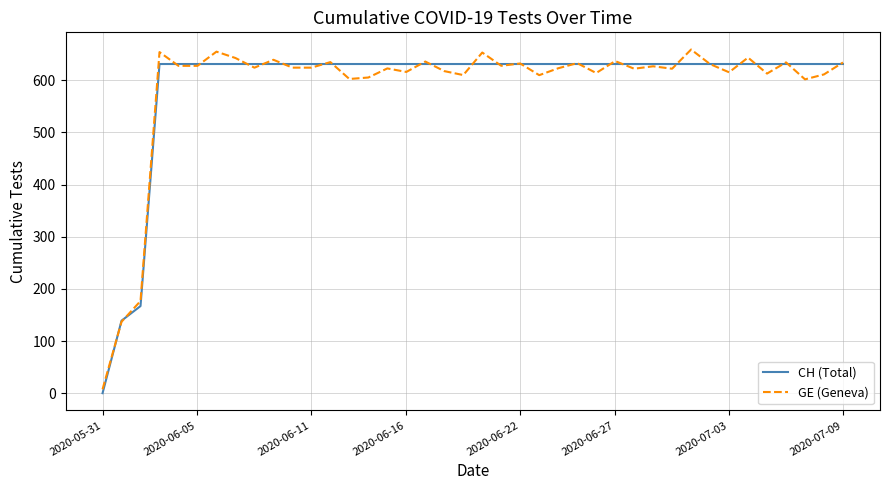

How many lines are shown in the chart?

2